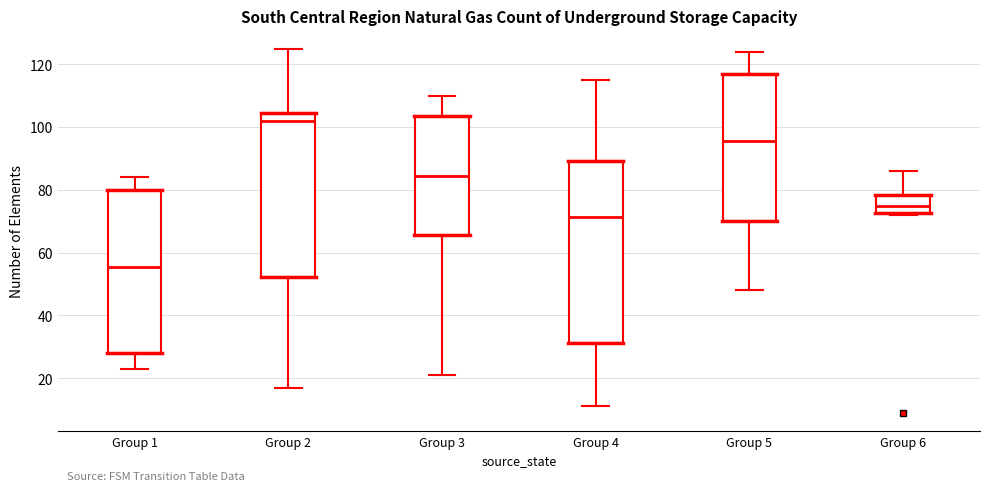

Reading left to right, transcribe this box plot: for each box, give where its median line is, the range the box spans, and where its two whiskers end, as read against the y-axis. The values are not printed on the chart, so give them approximately, as read against the axis.

Group 1: median 56, box 28 to 80, whiskers 24 to 84
Group 2: median 102, box 52 to 104, whiskers 18 to 126
Group 3: median 84, box 66 to 104, whiskers 22 to 110
Group 4: median 72, box 32 to 90, whiskers 12 to 116
Group 5: median 96, box 70 to 118, whiskers 48 to 124
Group 6: median 76, box 72 to 78, whiskers 72 to 86